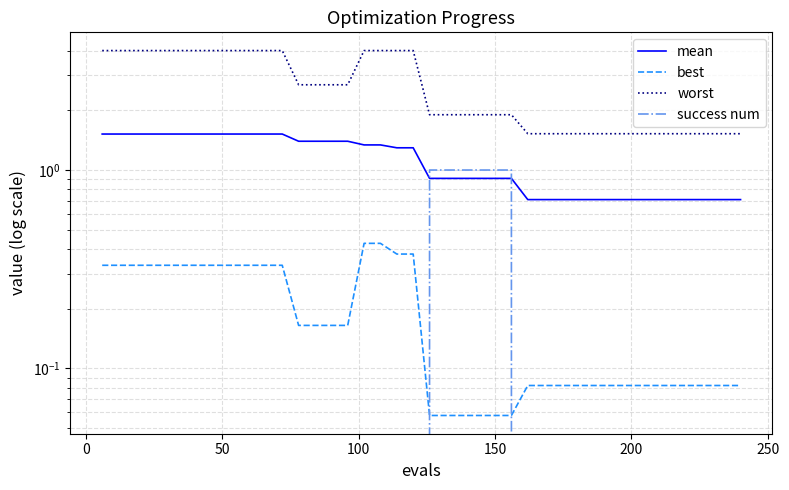

What is the sum of all success num values?

6.0